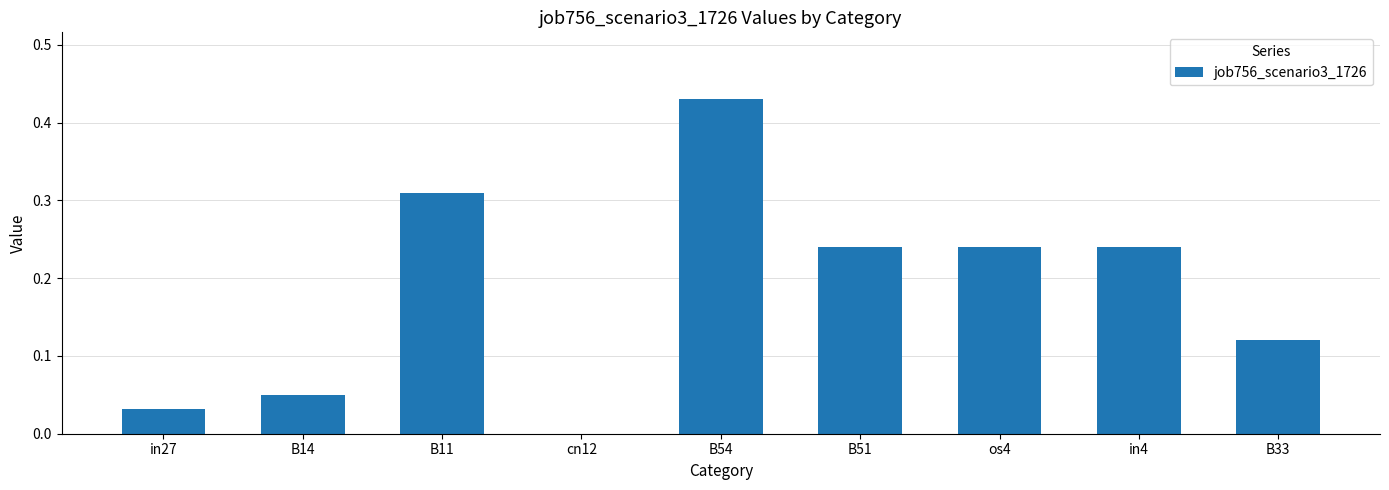

What is the sum of all values?

1.7